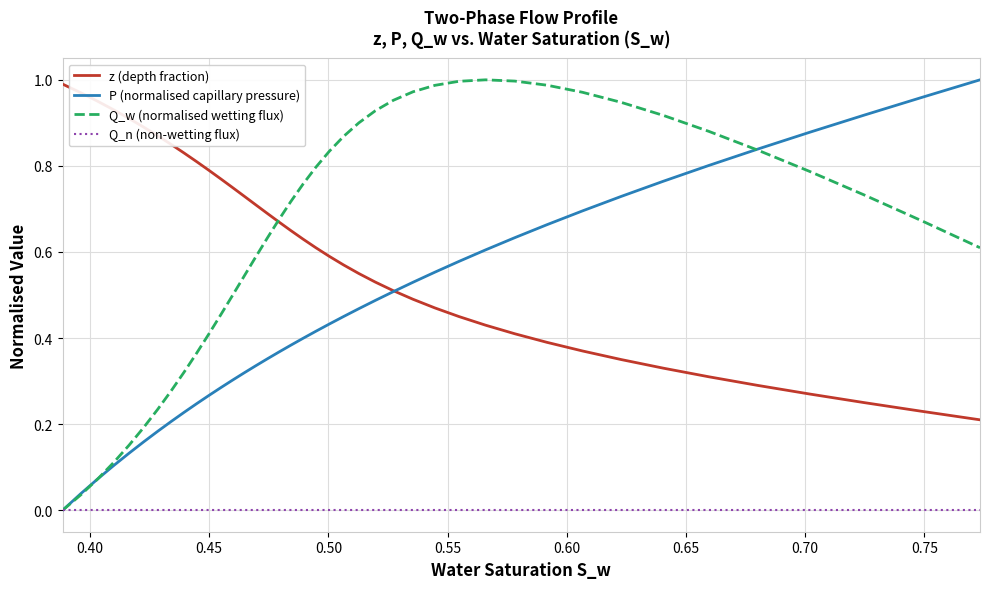

Does the chart display data point markers on the line(s)?

No